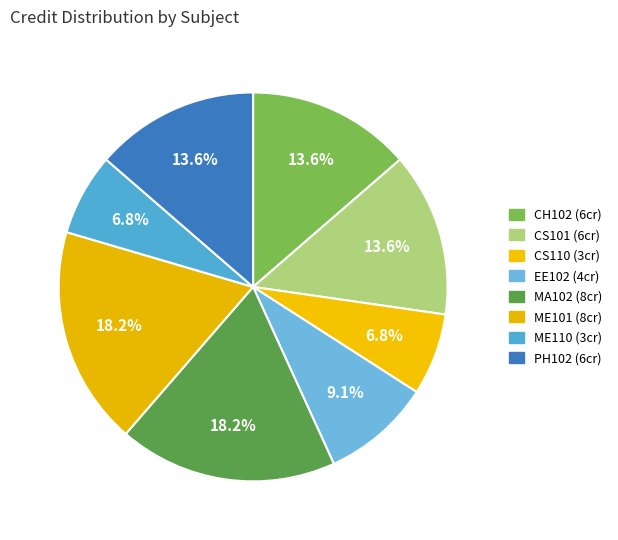

Count the number of slices in the pie.

8